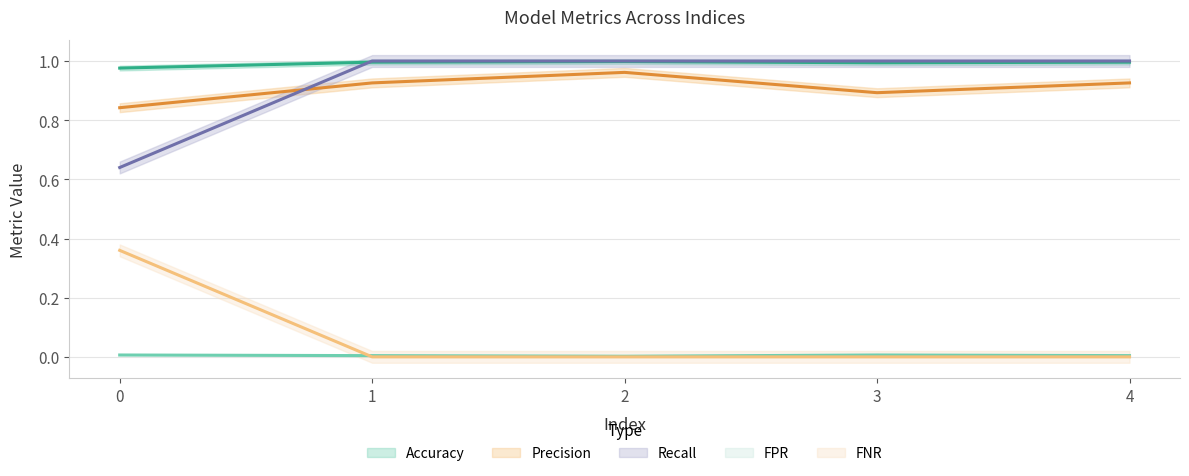

At which category is the sum across all series the highest?

2.0